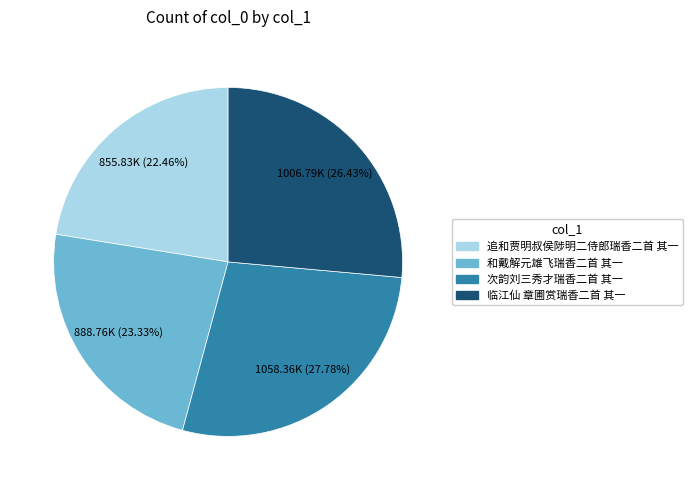

Which slice is the largest?

次韵刘三秀才瑞香二首 其一